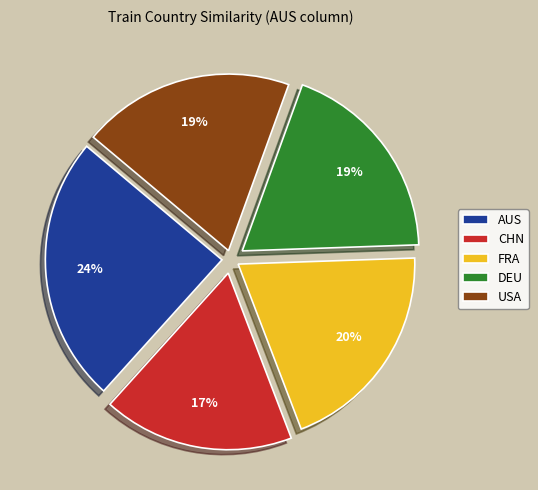

To the nearest percent, what is the difference between the USA and CHN slice percentages?

2%